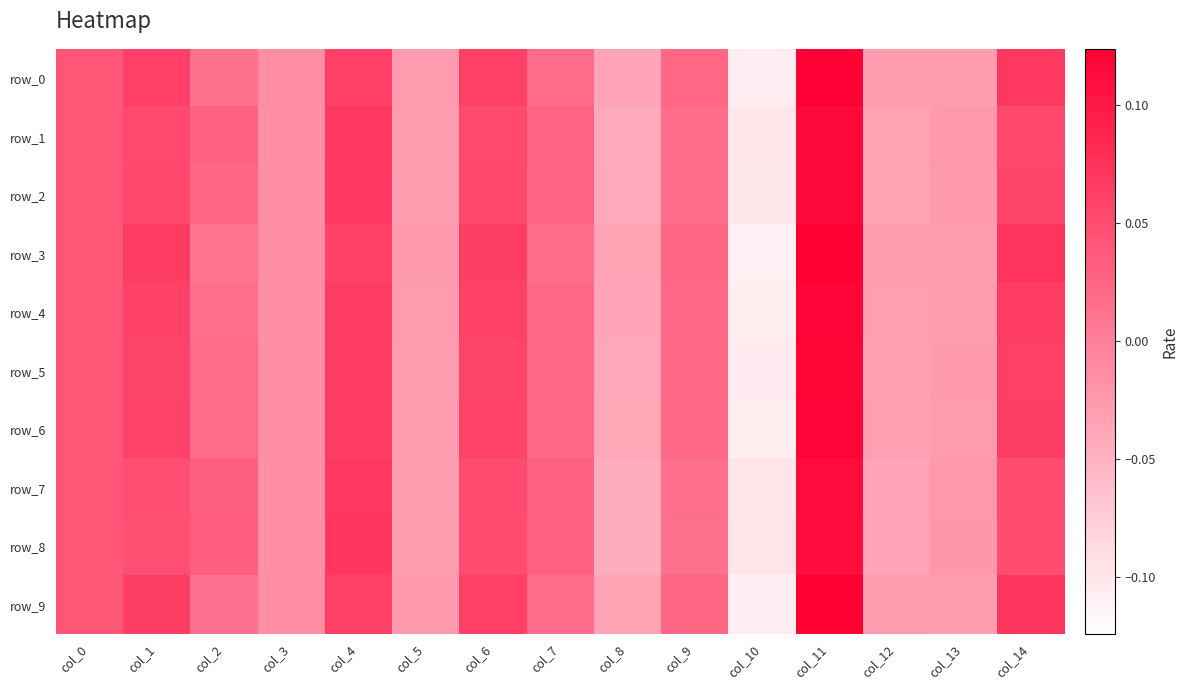

What is the minimum value shown in the chart?

-0.1